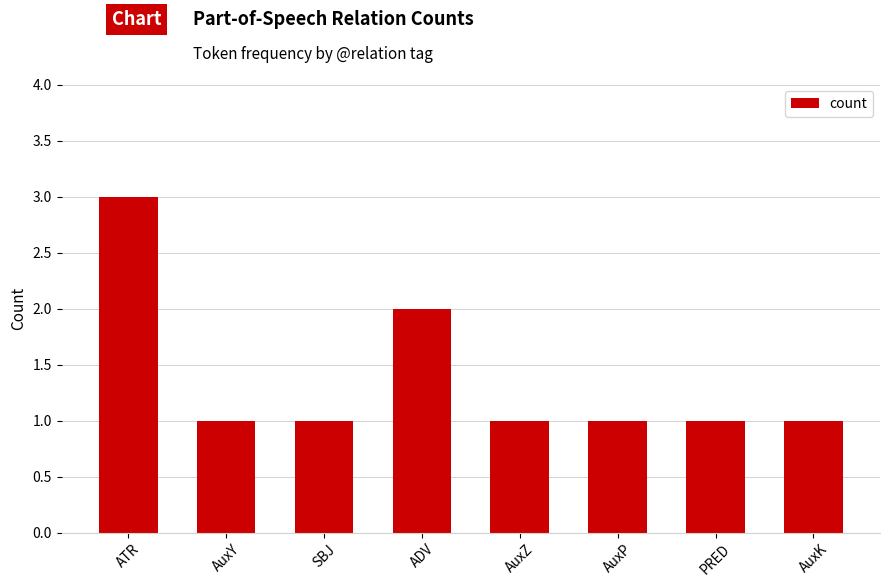

How many bars are there in total?

8